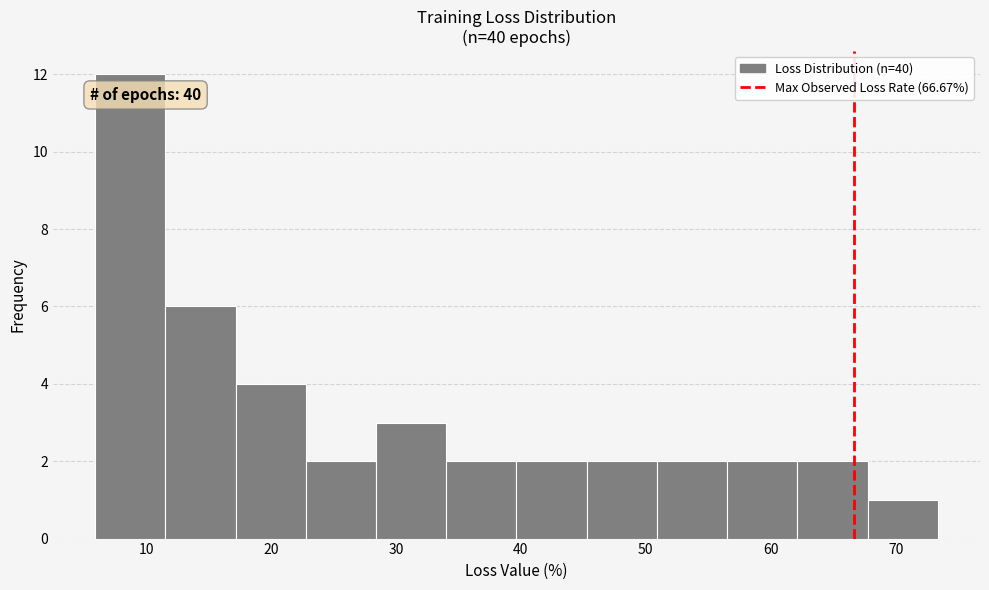

Over which range of the x-axis is the bar tallest?

6 to 12